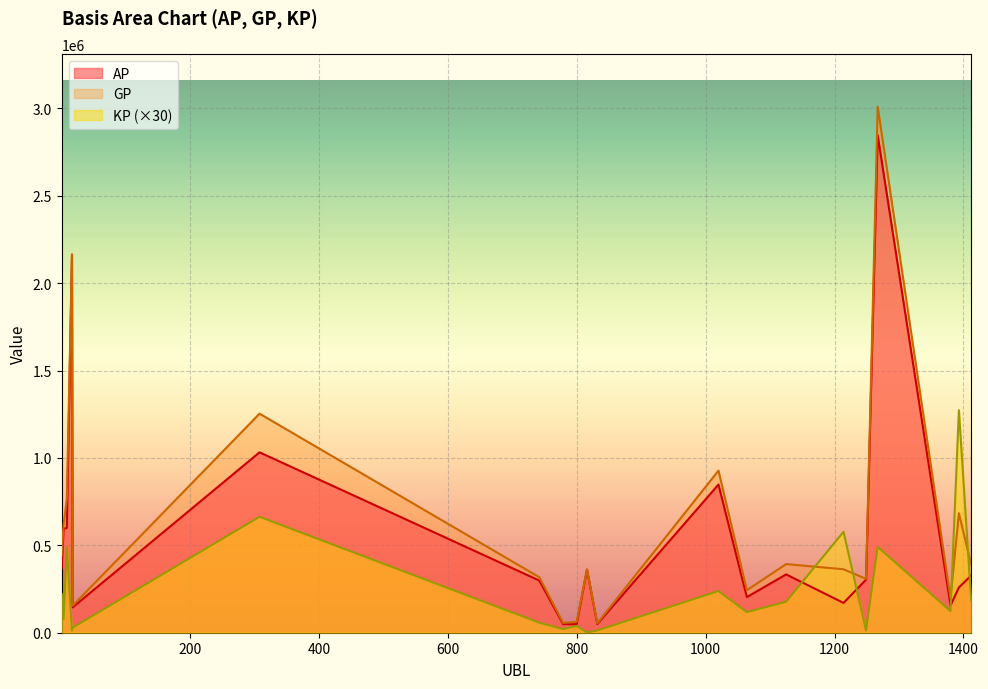

Where is KP nearest to the value 637260?

308